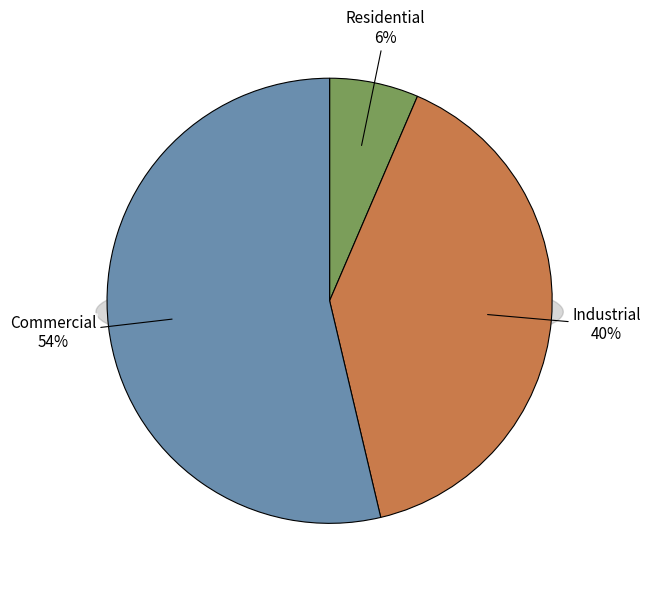

To the nearest percent, what is the average slice percentage?

33%